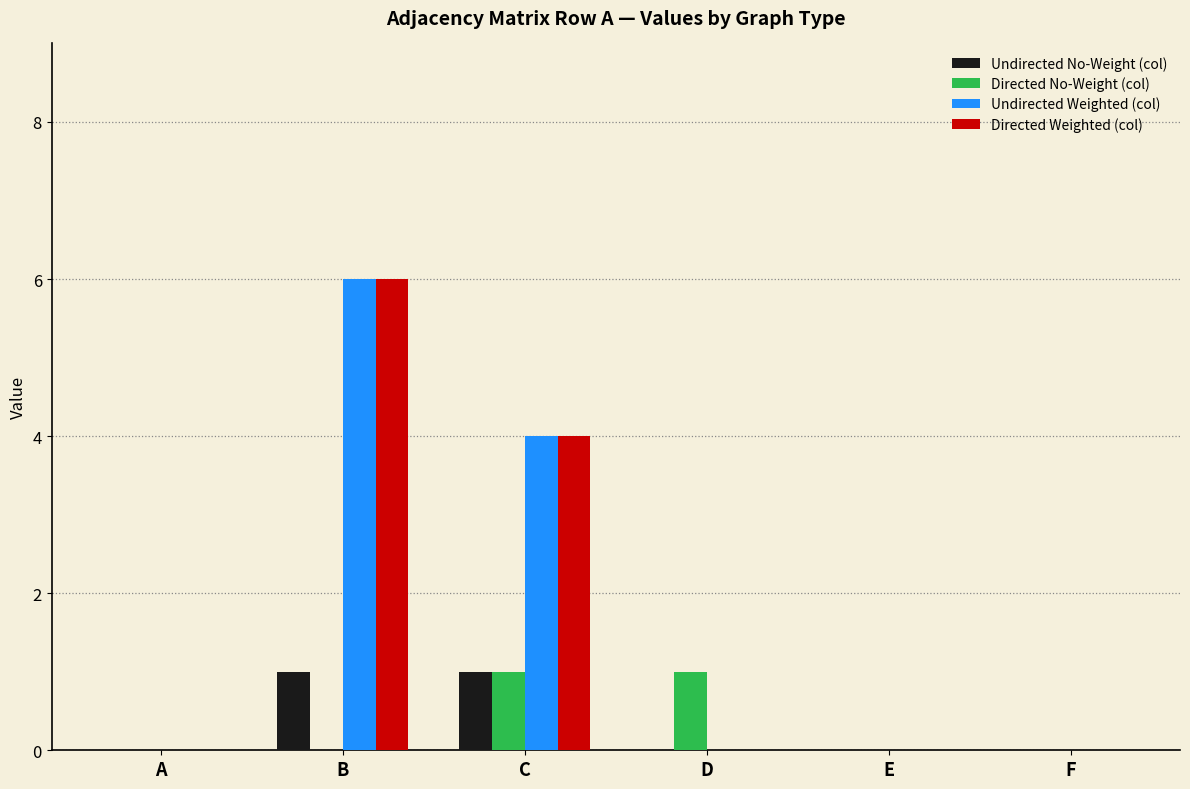

How many series are shown in this chart?

4